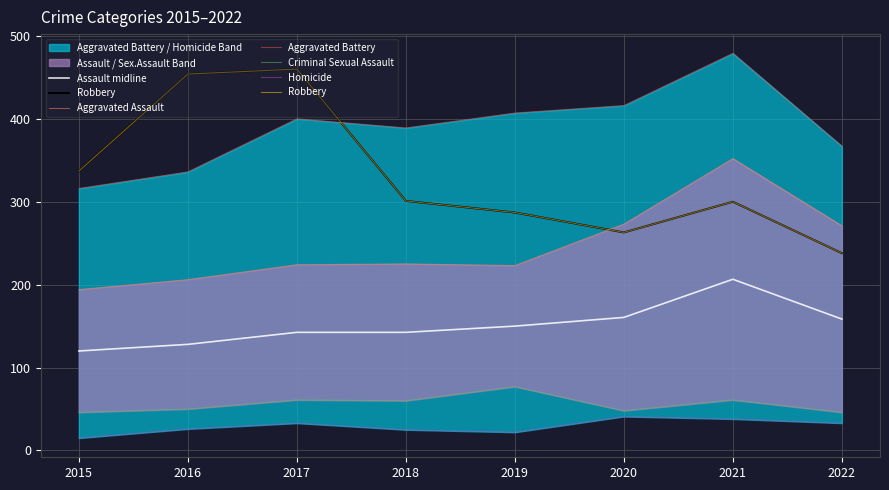

Is the value of Homicide at 2021 greater than the value of Criminal Sexual Assault at 2022?

No